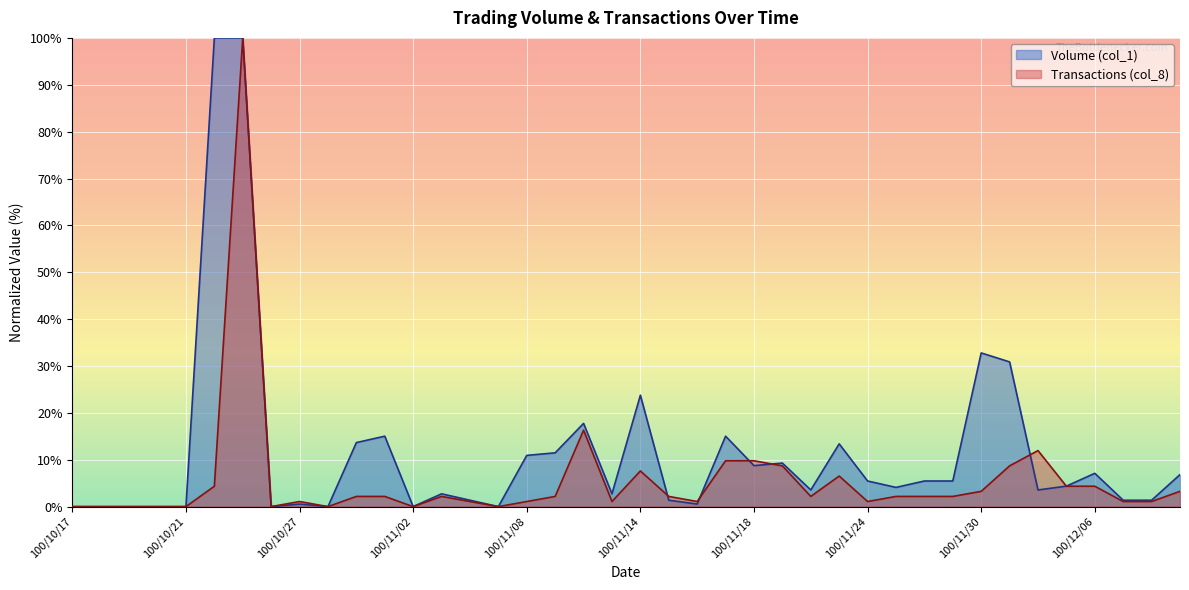

Between 100/11/11 and 100/12/02, which series saw the biggest shift?

Transactions (col_8)